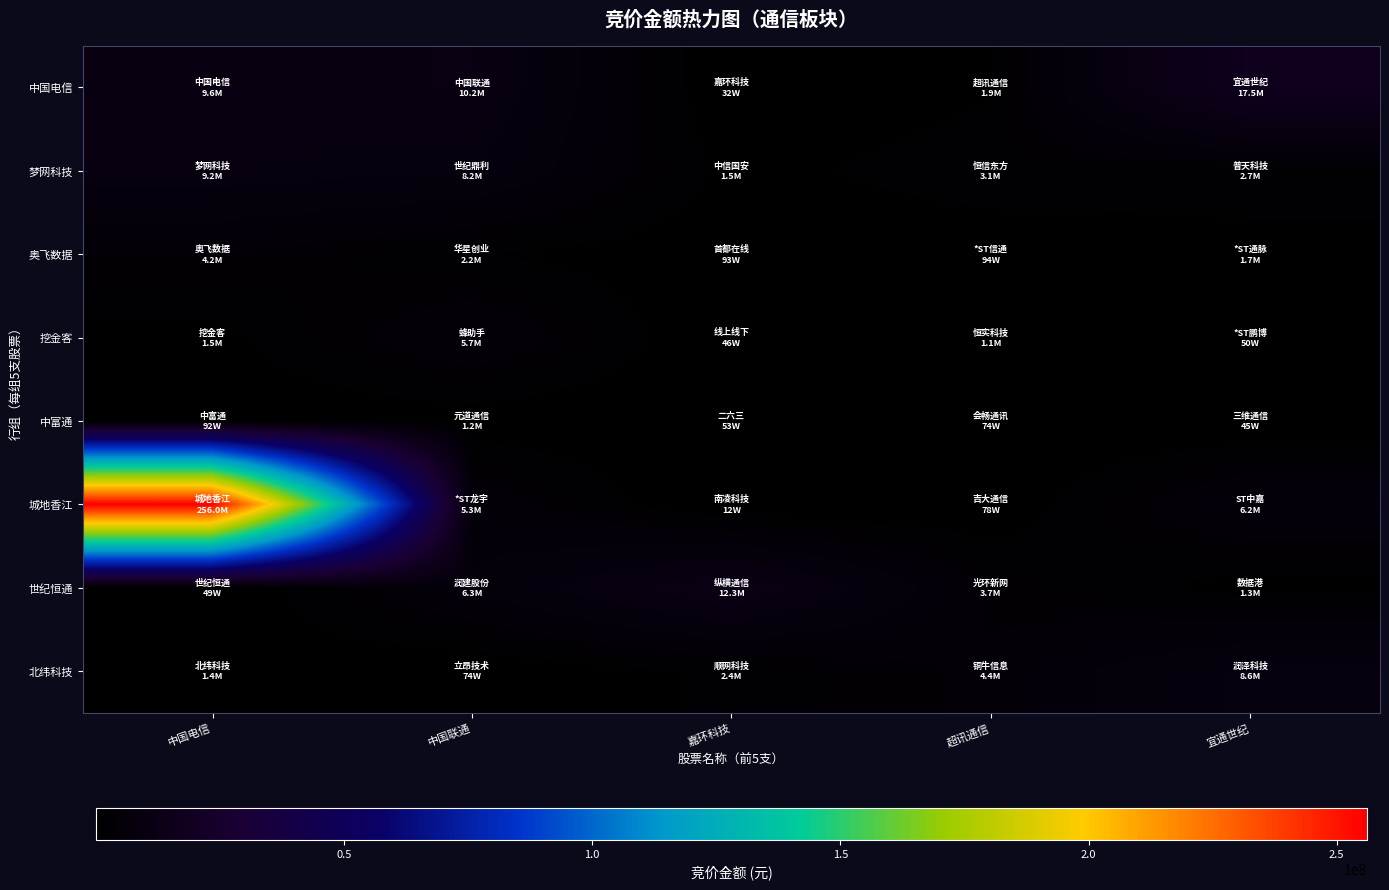

What is the greatest value displayed?

256007240